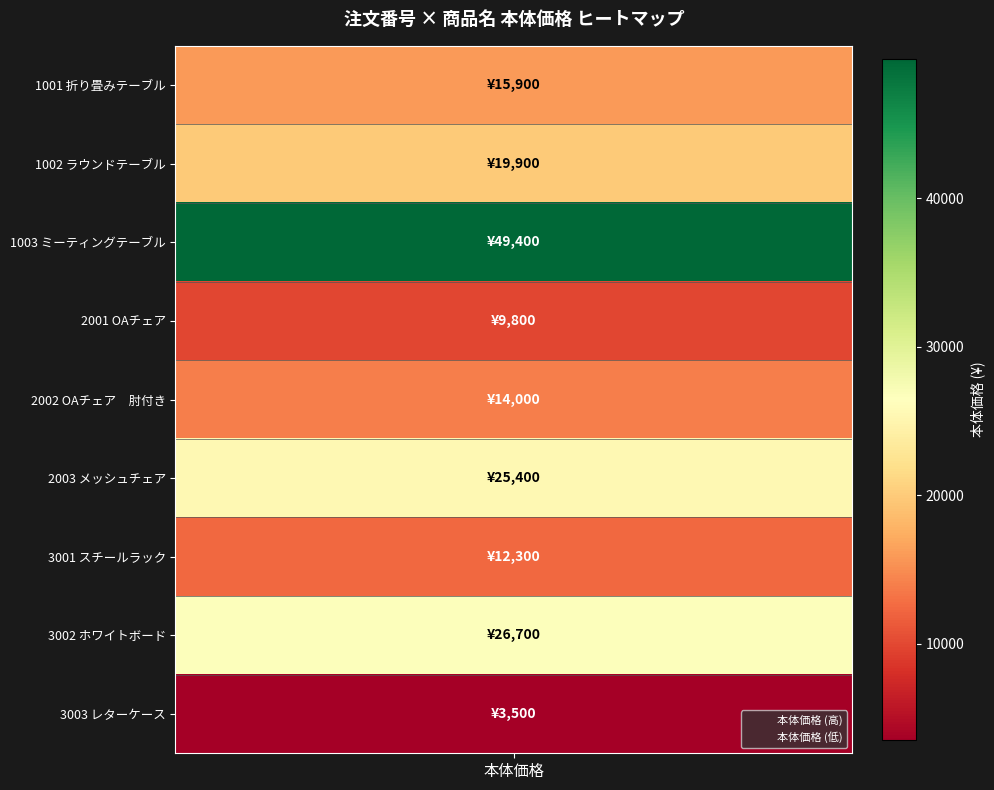

List the labels in order of value, largest first.

ミーティングテーブル, ホワイトボード, メッシュチェア, ラウンドテーブル, 折り畳みテーブル, OAチェア　肘付き, スチールラック, OAチェア, レターケース